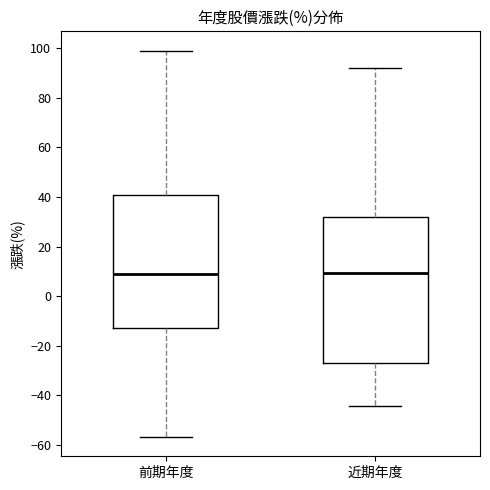

Where does the lower whisker of the box for 前期年度 end on the y-axis? The values are not printed on the chart, so give them approximately, as read against the axis.

-56